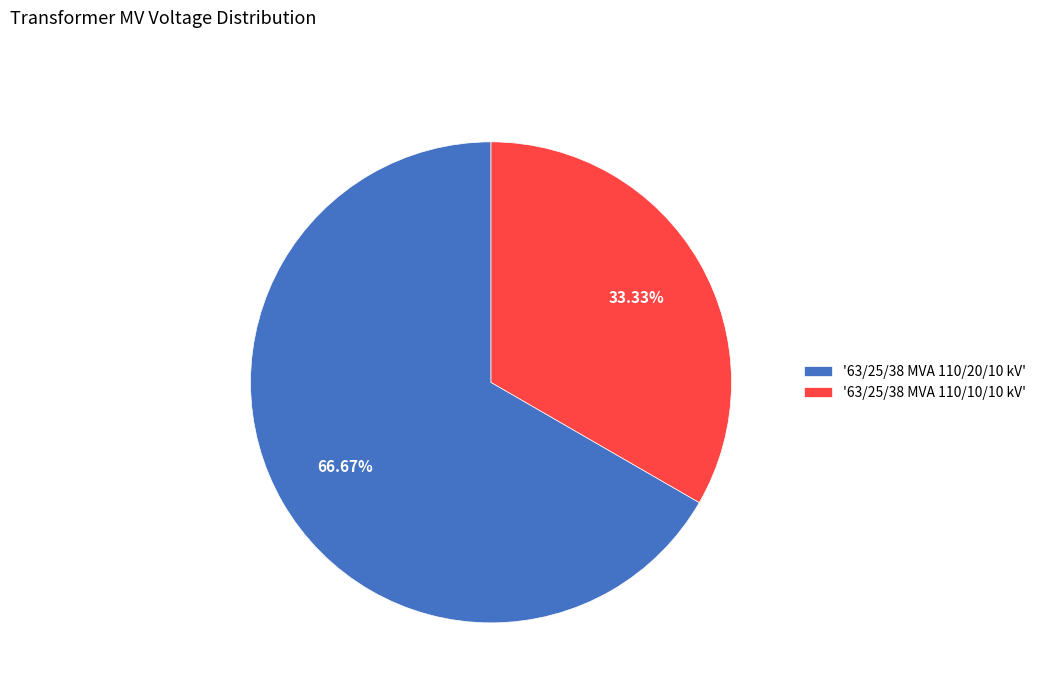

Count the number of slices in the pie.

2